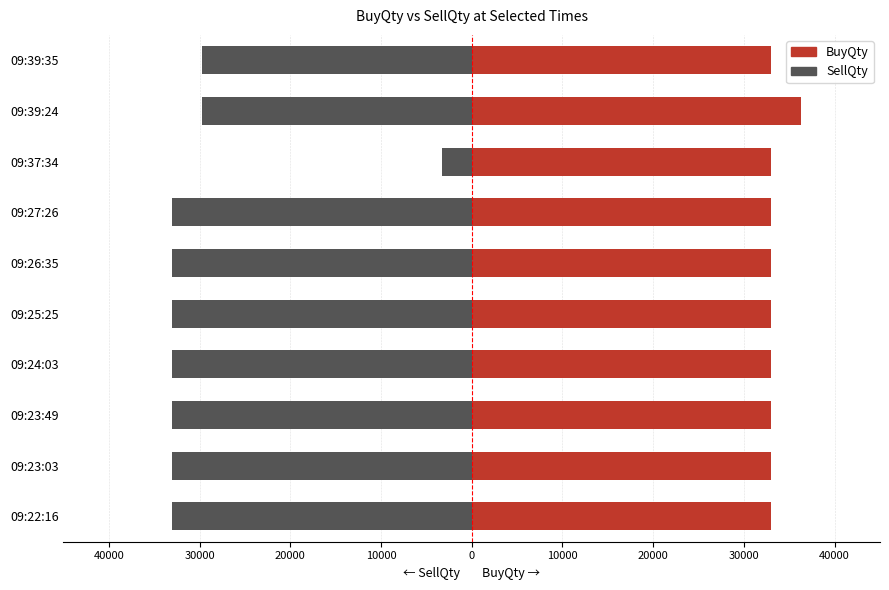

Reading left to right, transcribe all the data shown in this chart.

BuyQty: 33000	33000	33000	33000	33000	33000	33000	33000	36300	33000
SellQty: -33000	-33000	-33000	-33000	-33000	-33000	-33000	-3300	-29700	-29700